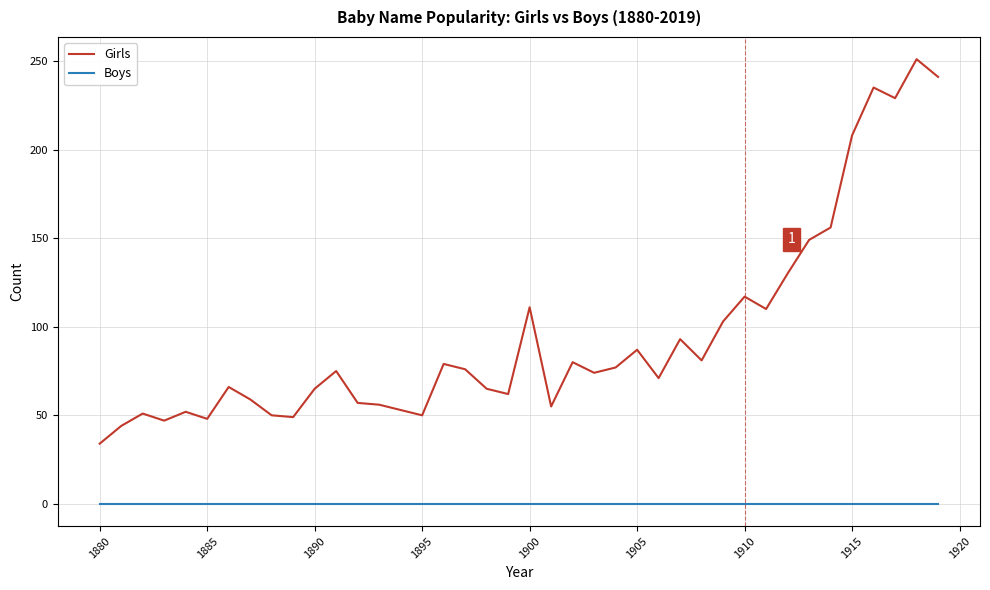

What are all the series names shown in the legend?

Girls, Boys